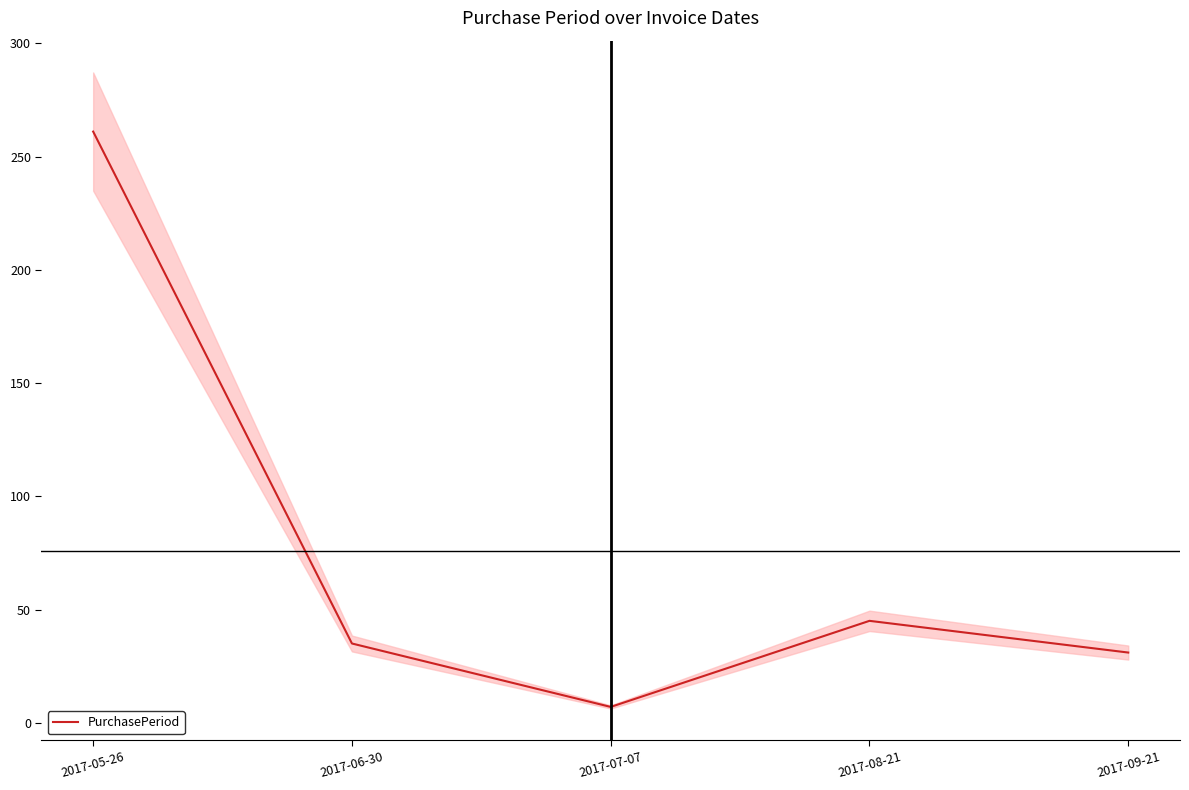

Count the number of data series in this chart.

1